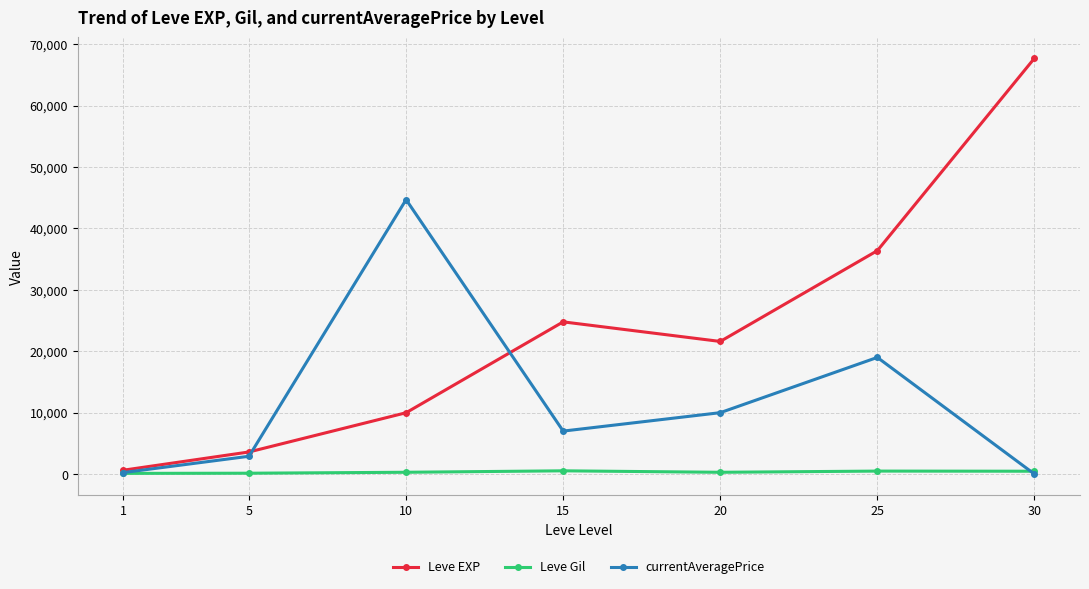

Rank the series by their maximum value, from lowest to highest.

Leve Gil, currentAveragePrice, Leve EXP